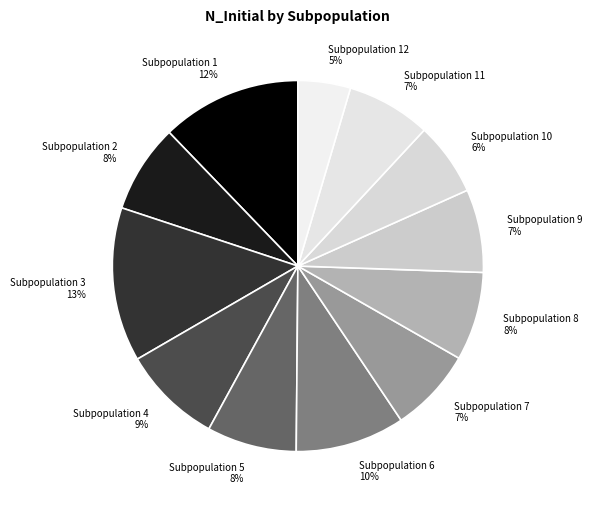

Which category has the biggest portion of the pie?

Subpopulation 3